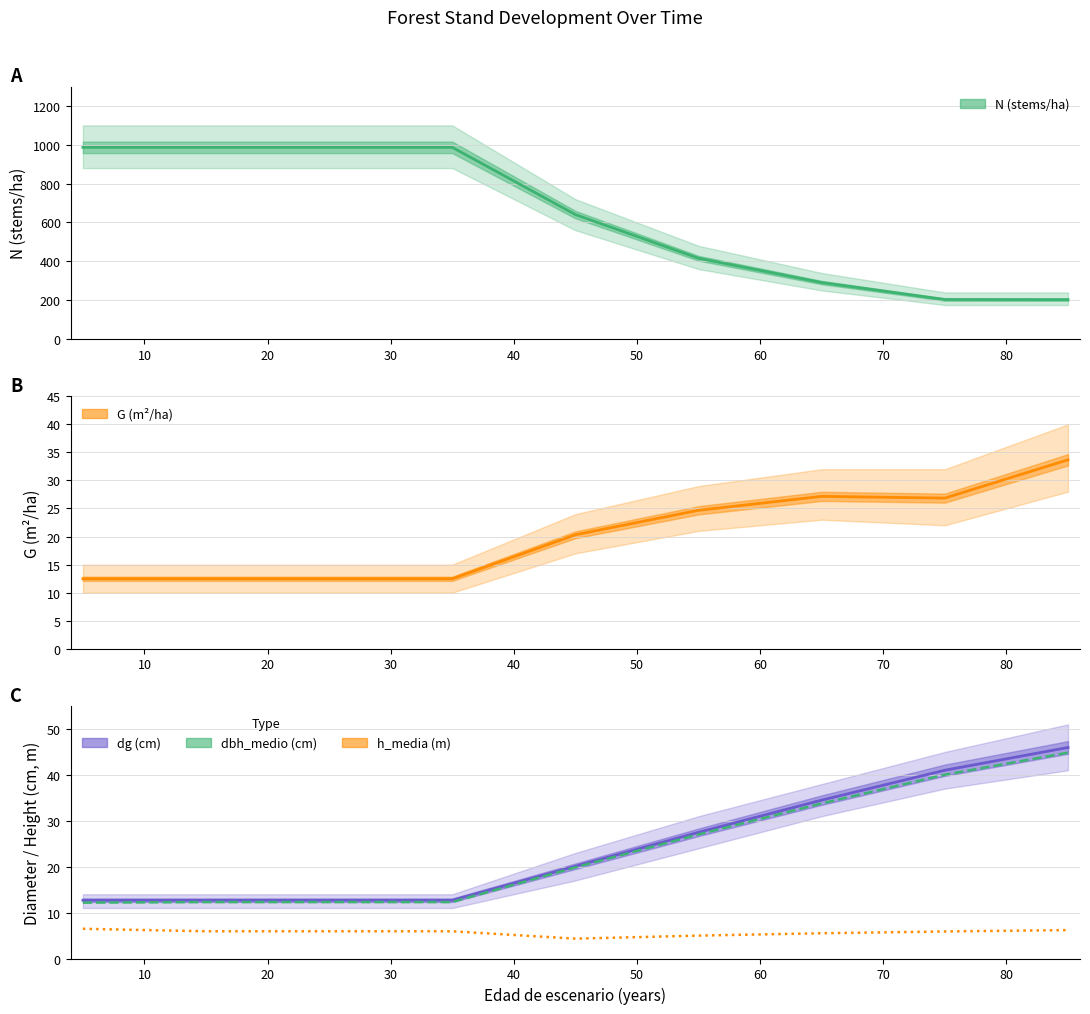

True or false: N (stems/ha) and G (m²/ha) intersect in this chart.

False